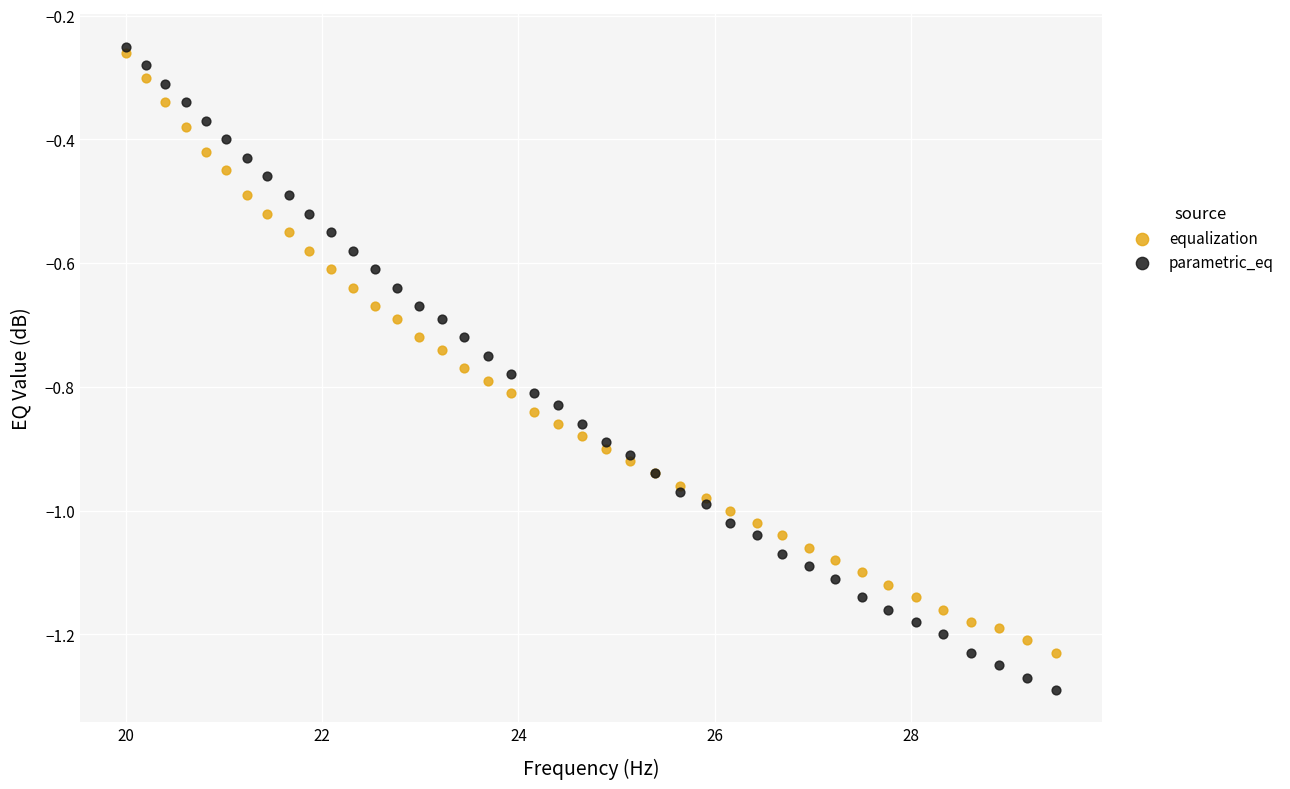

Which series has the largest Y range (max minus min)?

parametric_eq